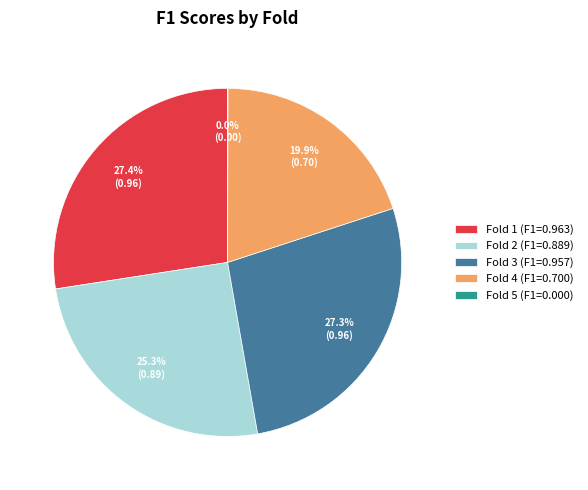

True or false: Fold 3 accounts for 17% of the total.

False